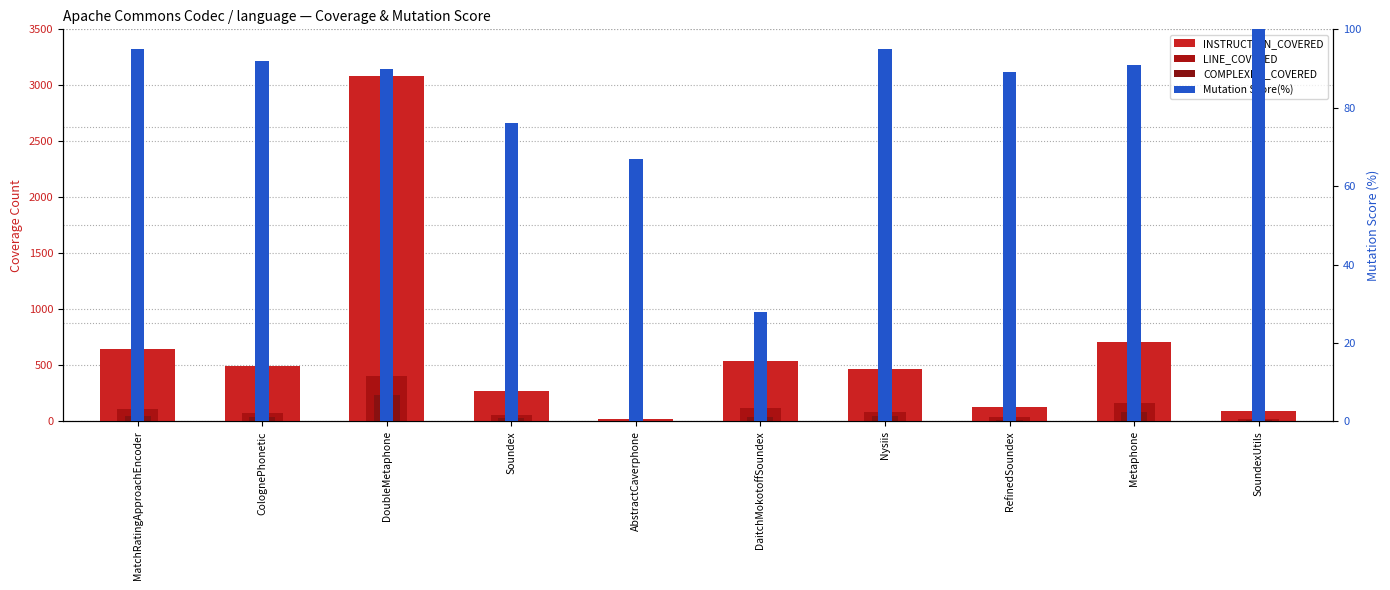

The INSTRUCTION_COVERED series shows 179 at Nysiis. True or false?

False